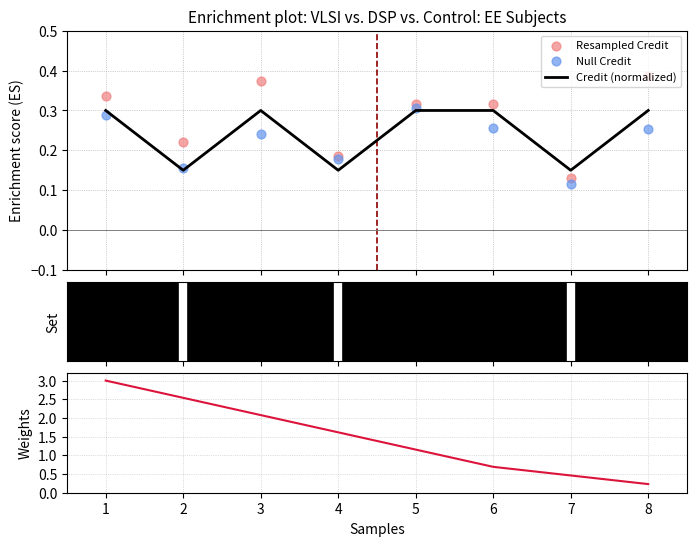

Which series has the largest total across all categories?

Credit Weight